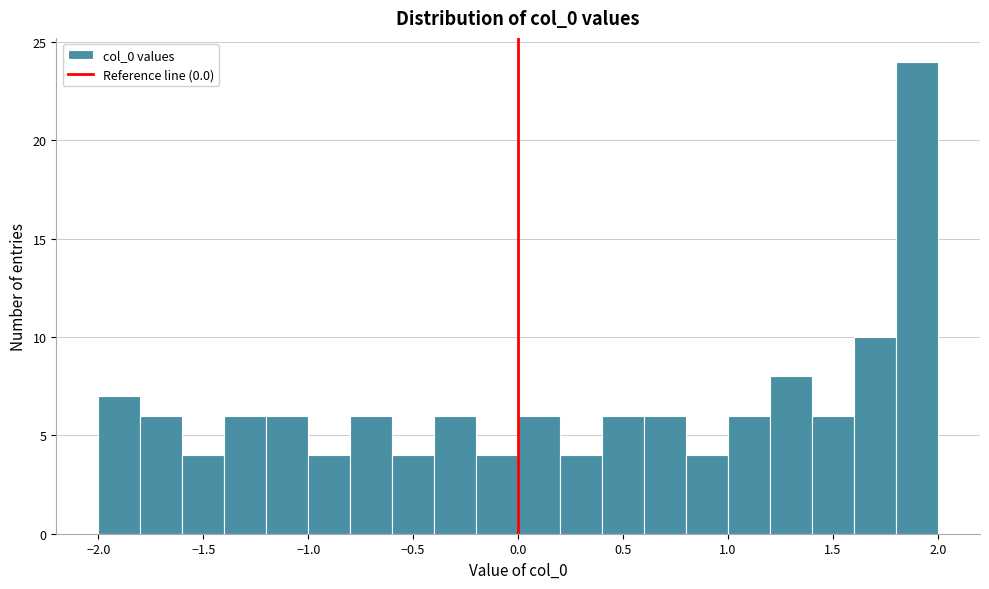

Reading left to right, list every bar in this chart as the range it spans on the x-axis followed by its height. The values are not printed on the chart, so give them approximately, as read against the axis.

-2.0 to -1.8: 7
-1.8 to -1.6: 6
-1.6 to -1.4: 4
-1.4 to -1.2: 6
-1.2 to -1.0: 6
-1.0 to -0.8: 4
-0.8 to -0.6: 6
-0.6 to -0.4: 4
-0.4 to -0.2: 6
-0.2 to 0.0: 4
0.0 to 0.2: 6
0.2 to 0.4: 4
0.4 to 0.6: 6
0.6 to 0.8: 6
0.8 to 1.0: 4
1.0 to 1.2: 6
1.2 to 1.4: 8
1.4 to 1.6: 6
1.6 to 1.8: 10
1.8 to 2.0: 24